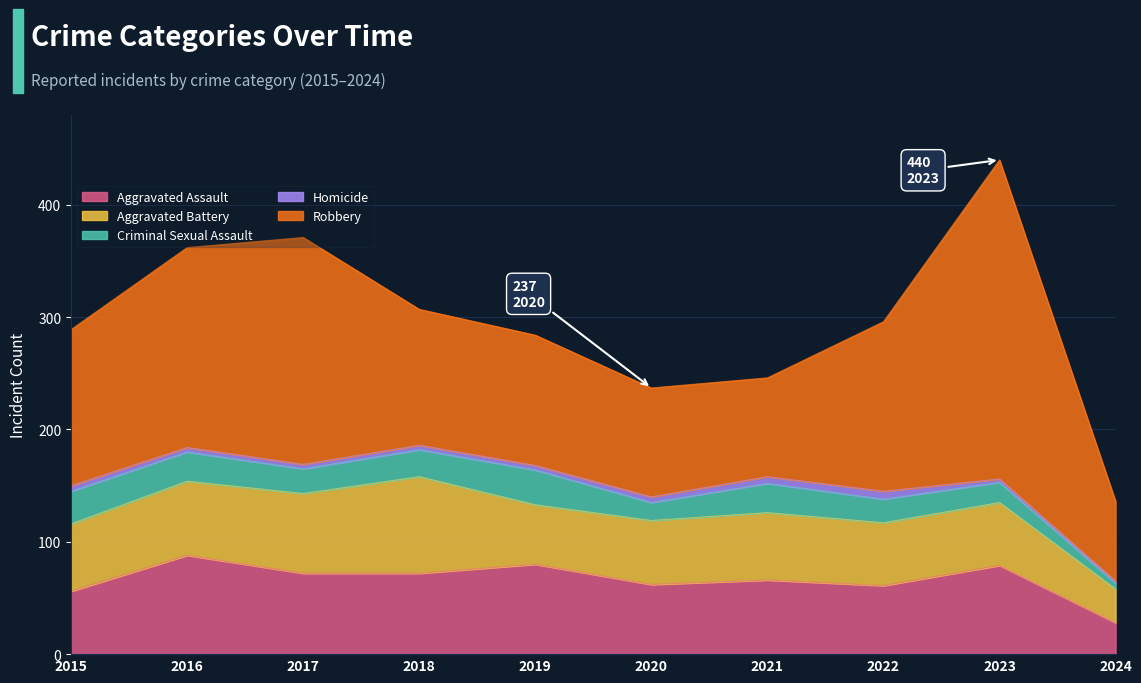

What are all the series names shown in the legend?

Aggravated Assault, Aggravated Battery, Criminal Sexual Assault, Homicide, Robbery